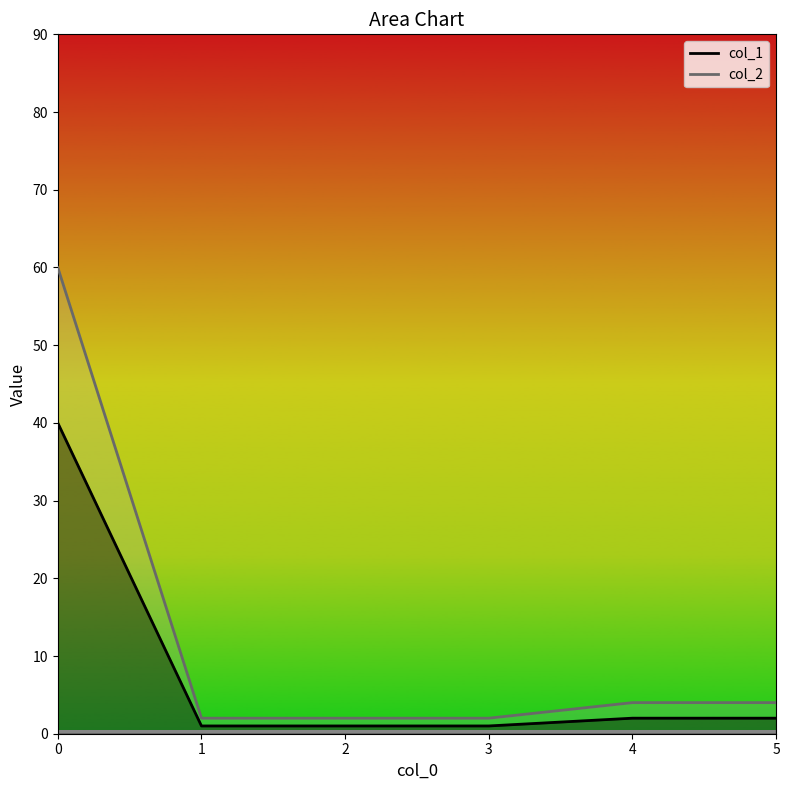

How many values in the col_2 series exceed 4?

1